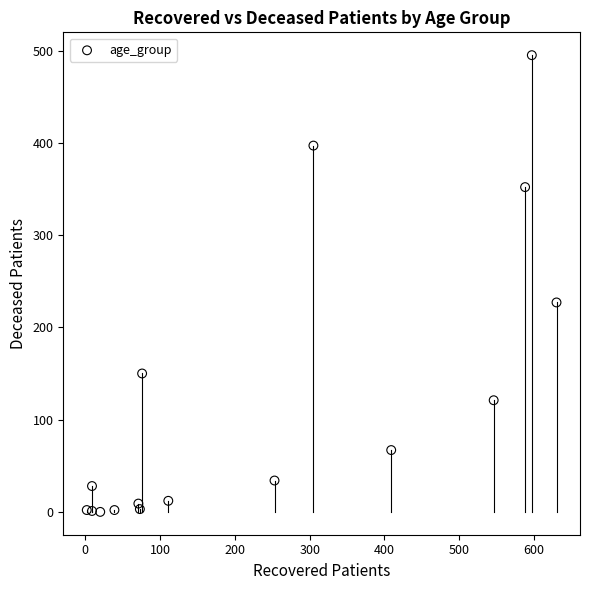

What Y value in the scatter plot is closest to 247?

227